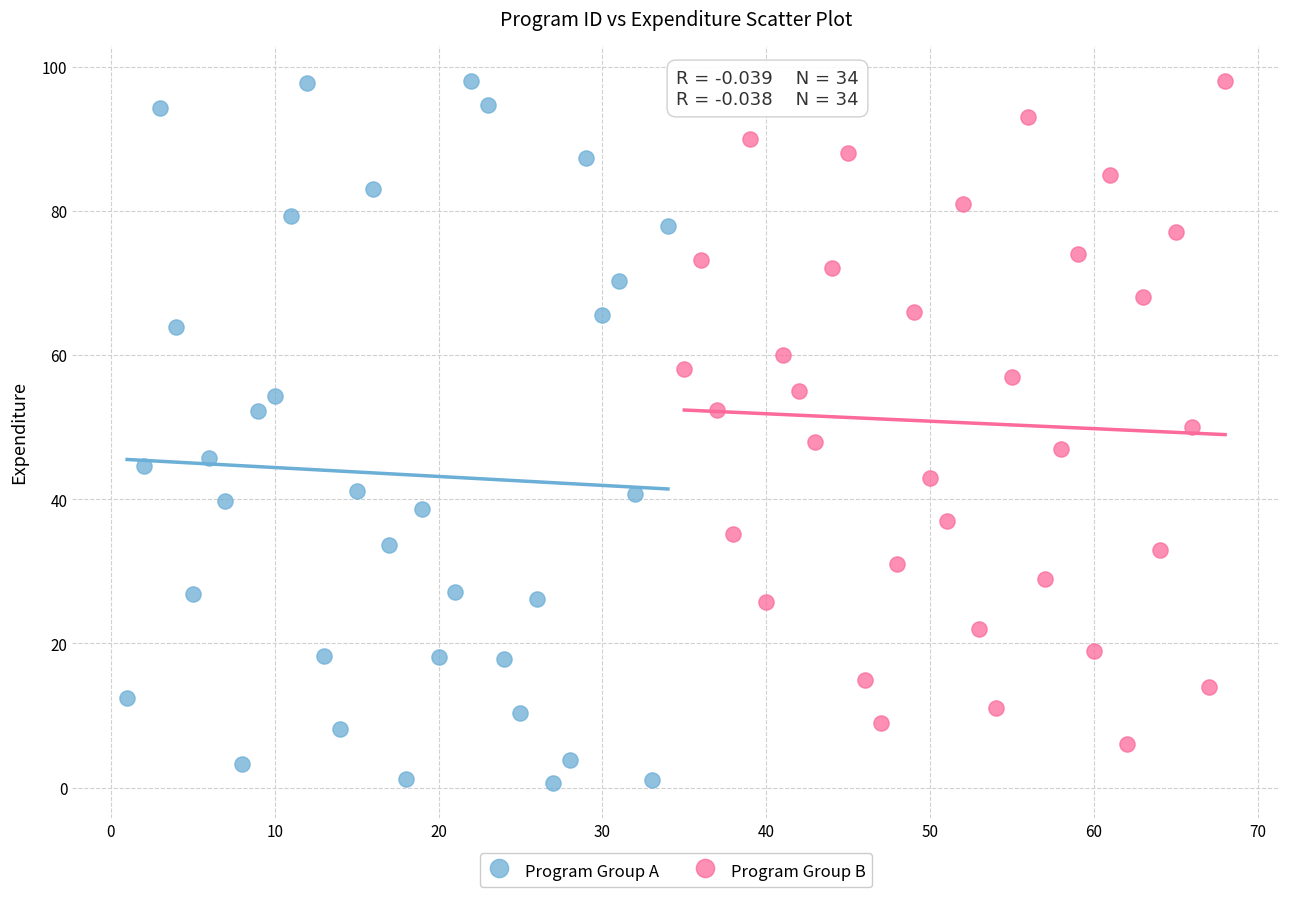

Which series has the largest Y range (max minus min)?

Program Group A